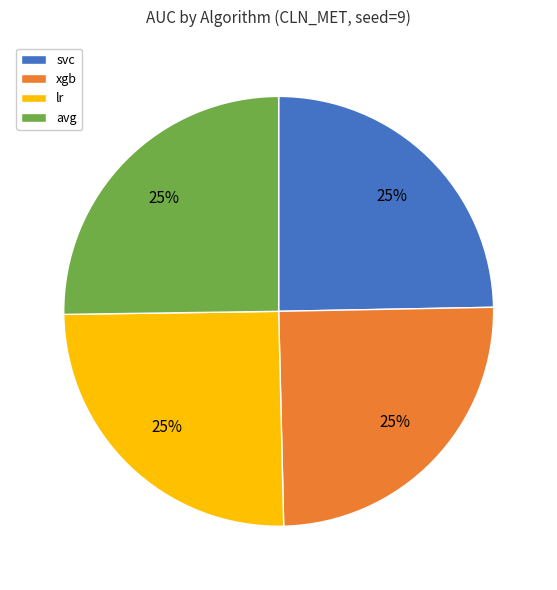

What percentage is the avg slice, to the nearest percent?

25%